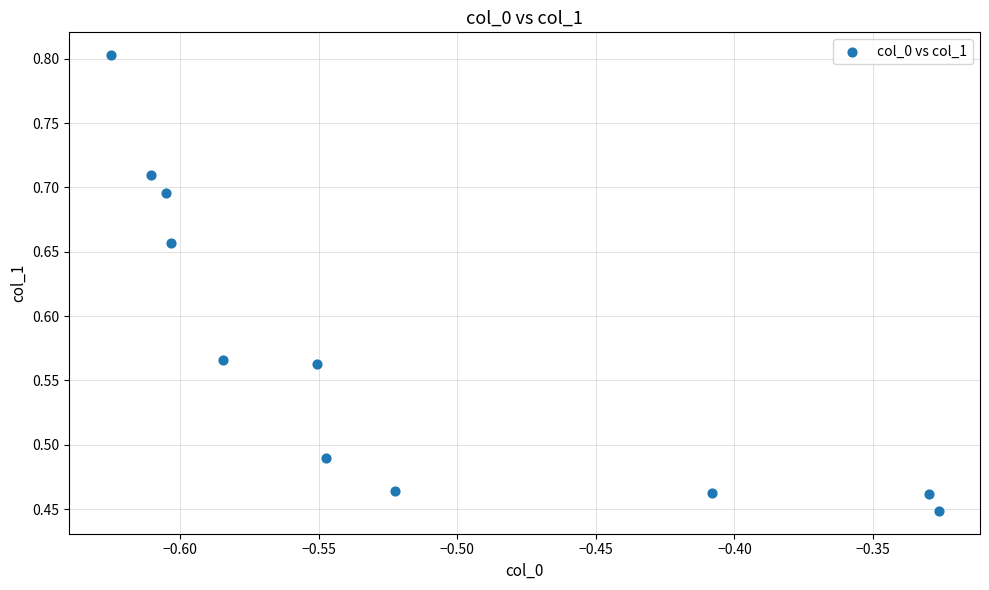

What is the range of X values (max minus min)?

0.3